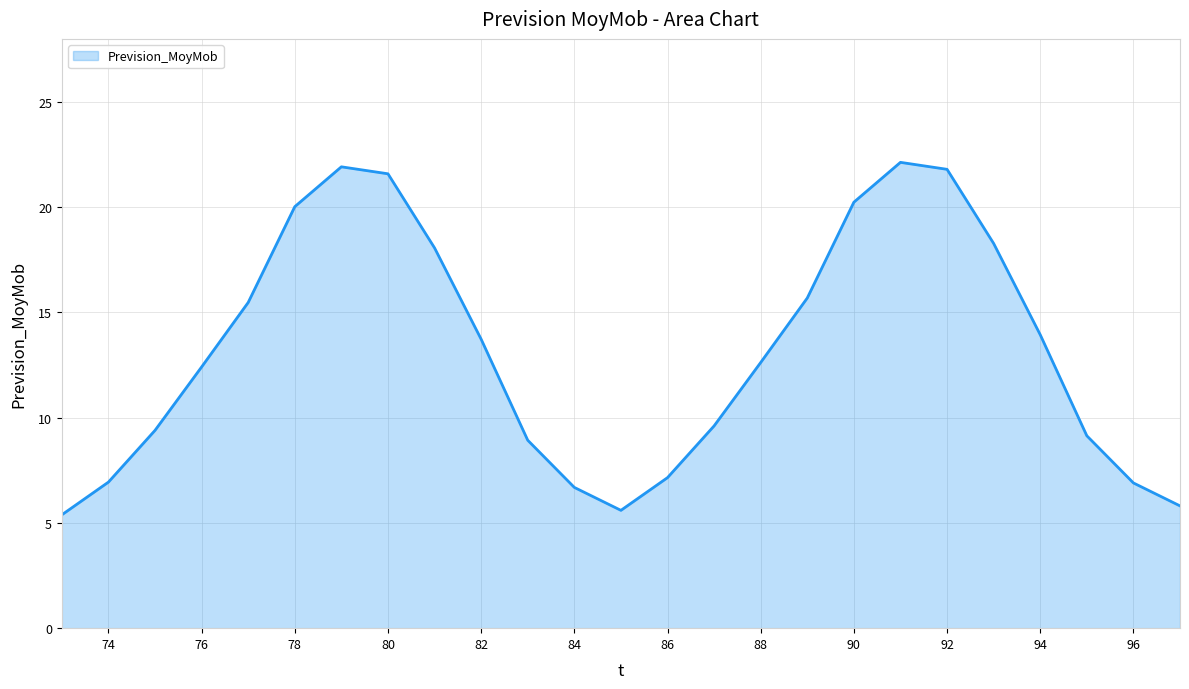

How many lines are shown in the chart?

1